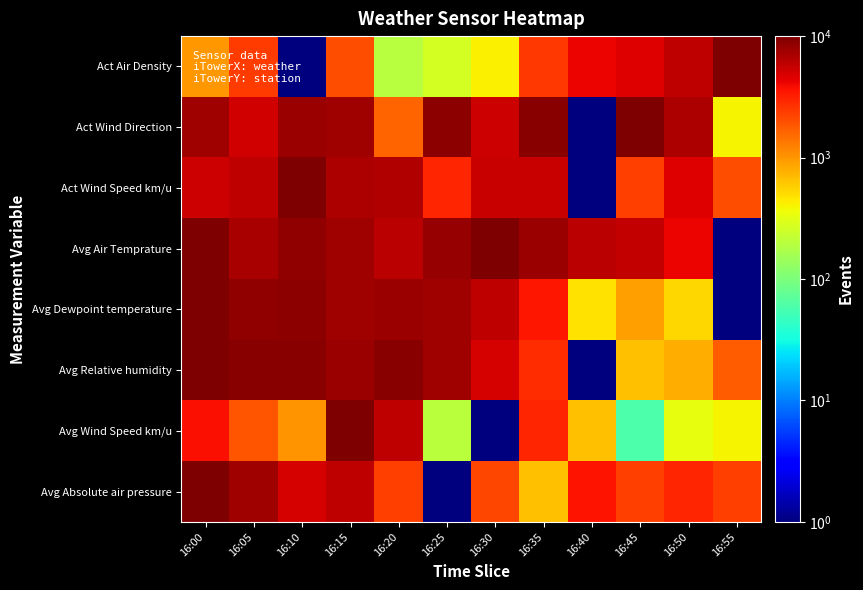

List the series in order of their peak value, highest first.

Act Air Density, Act Wind Direction, Act Wind Speed km/u, Avg Air Temprature, Avg Dewpoint temperature, Avg Relative humidity, Avg Wind Speed km/u, Avg Absolute air pressure